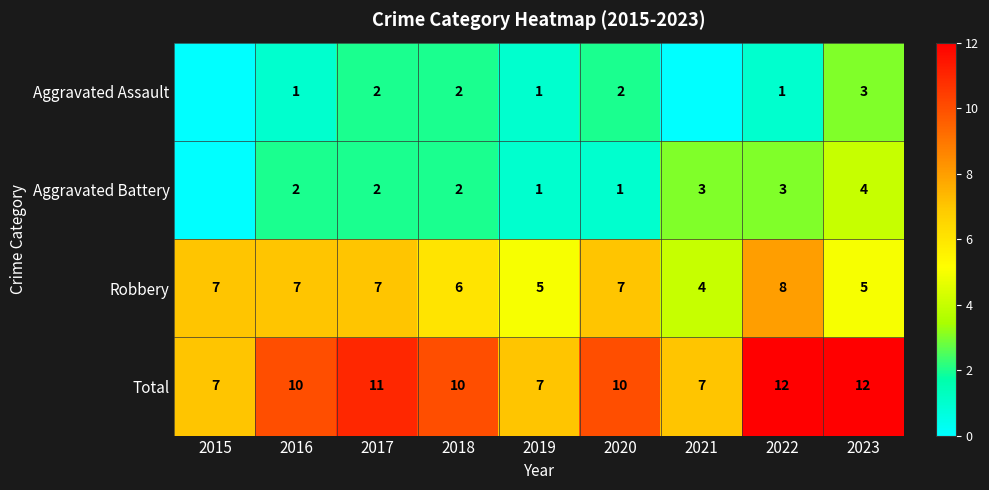

Is the value of Robbery at 2019 greater than the value of Aggravated Assault at 2015?

Yes